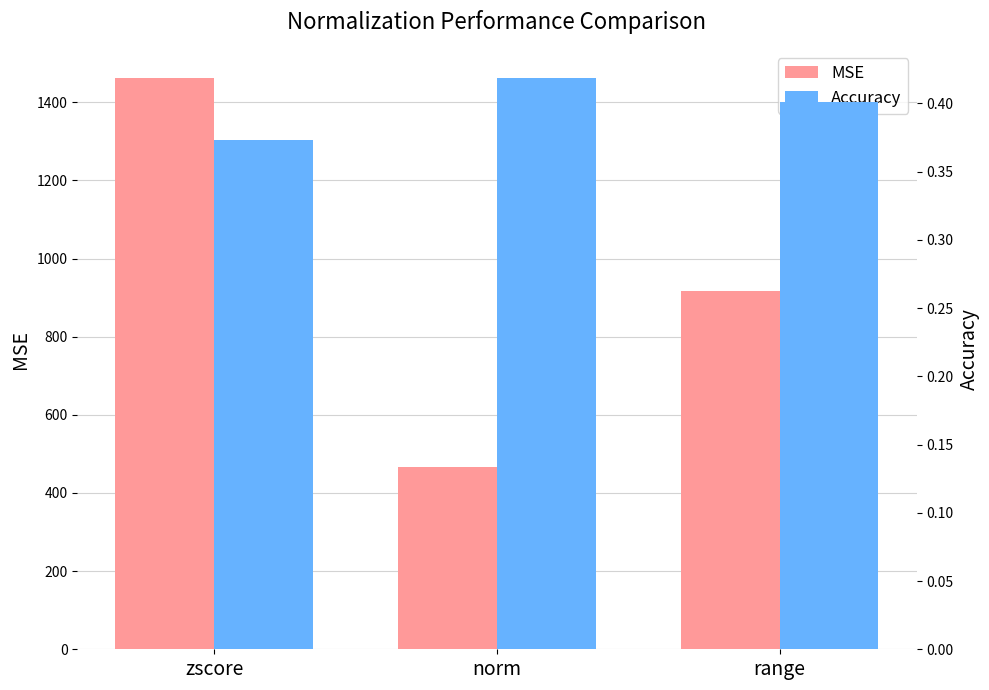

How many values in the MSE series are below 915?

1